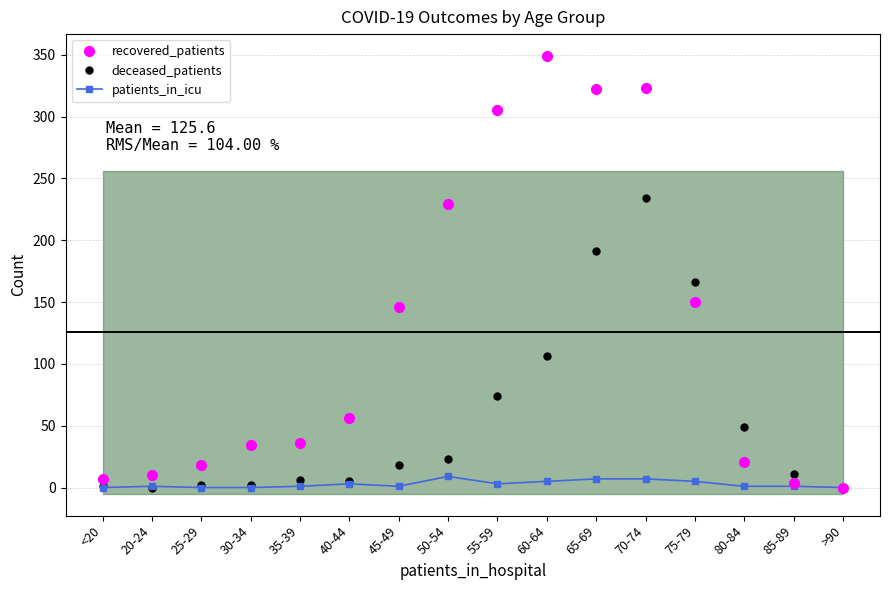

Count the number of categories in the chart.

16